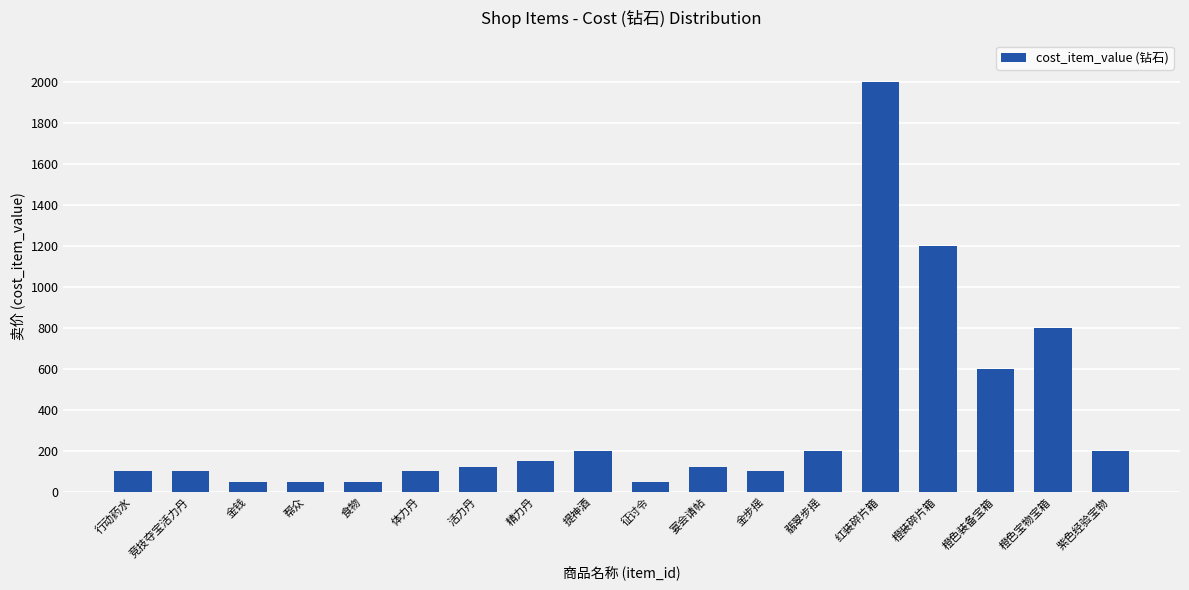

What is the difference between the maximum and second lowest values?

1950